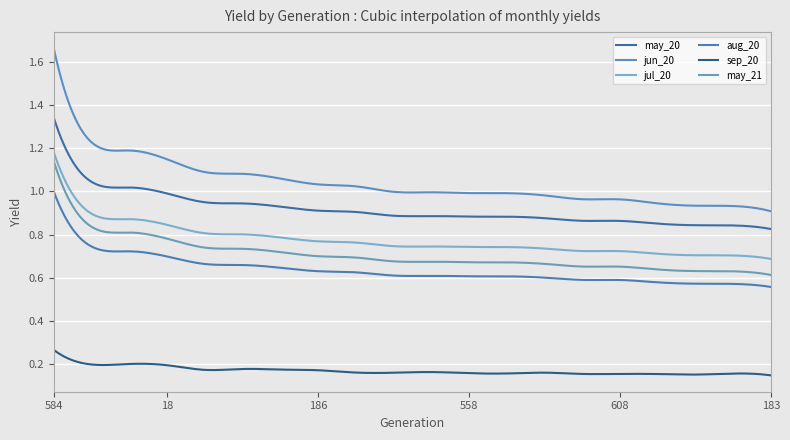

What is the difference between the maximum and minimum values in the may_21 series?

0.5